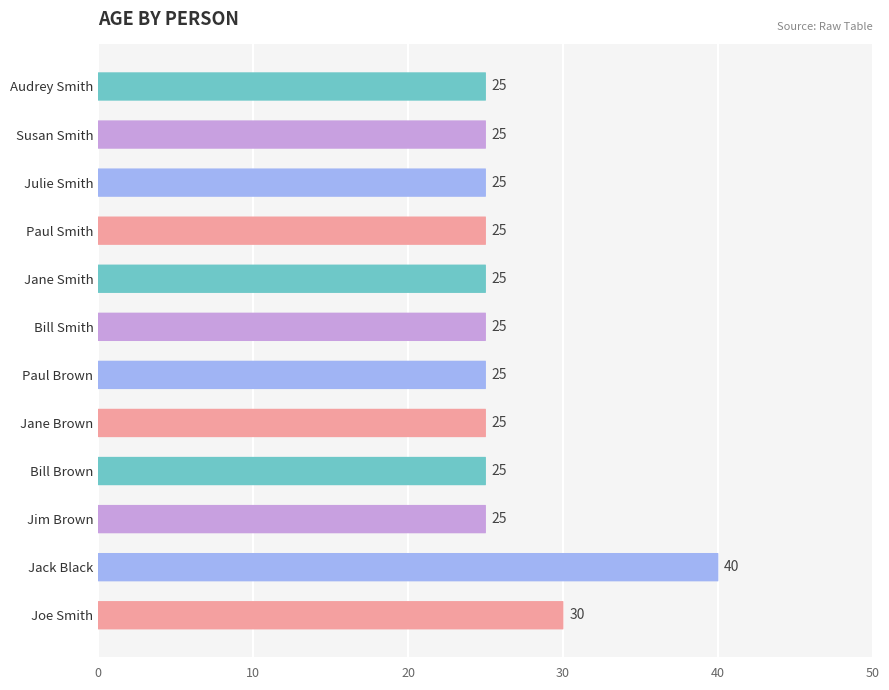

What is the maximum value shown in the chart?

40